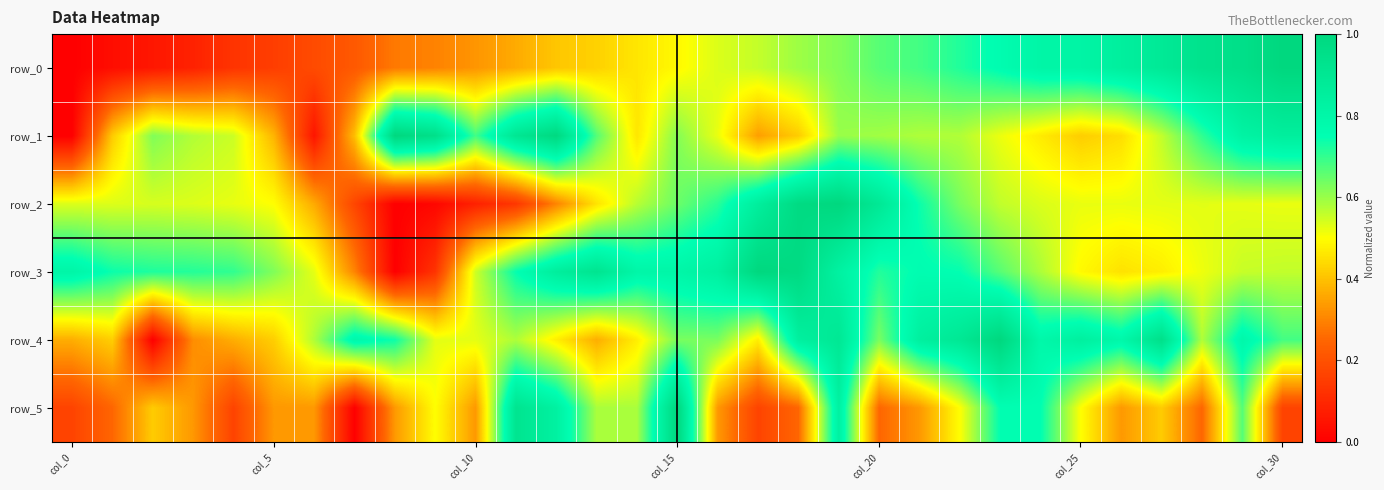

Which series has the largest total across all categories?

row_3